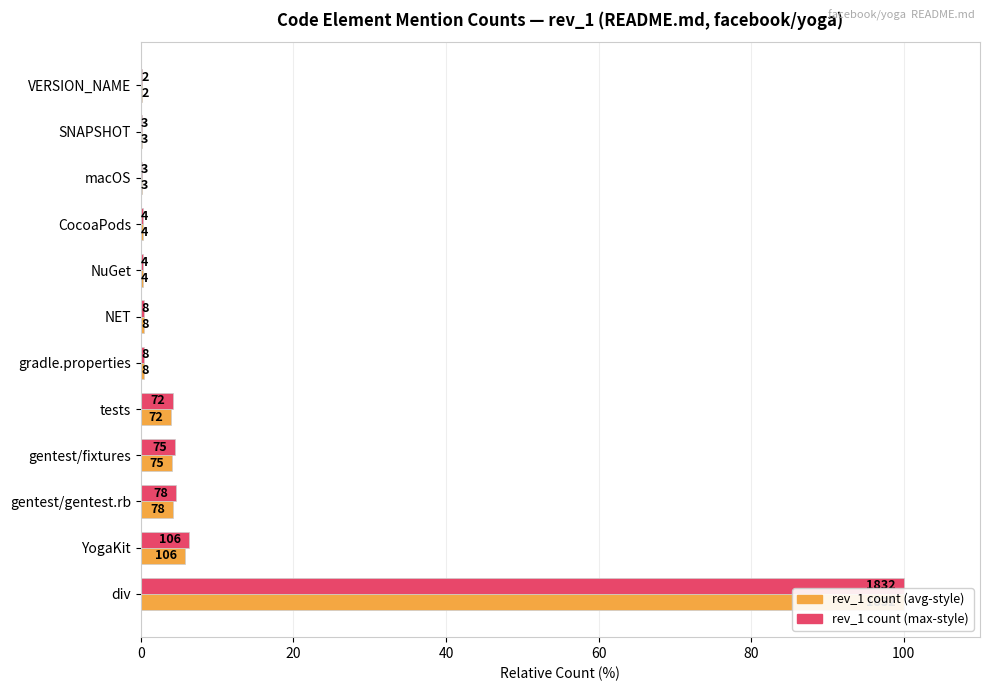

What is the difference between the maximum and second lowest values in the Average utilization series?

99.8